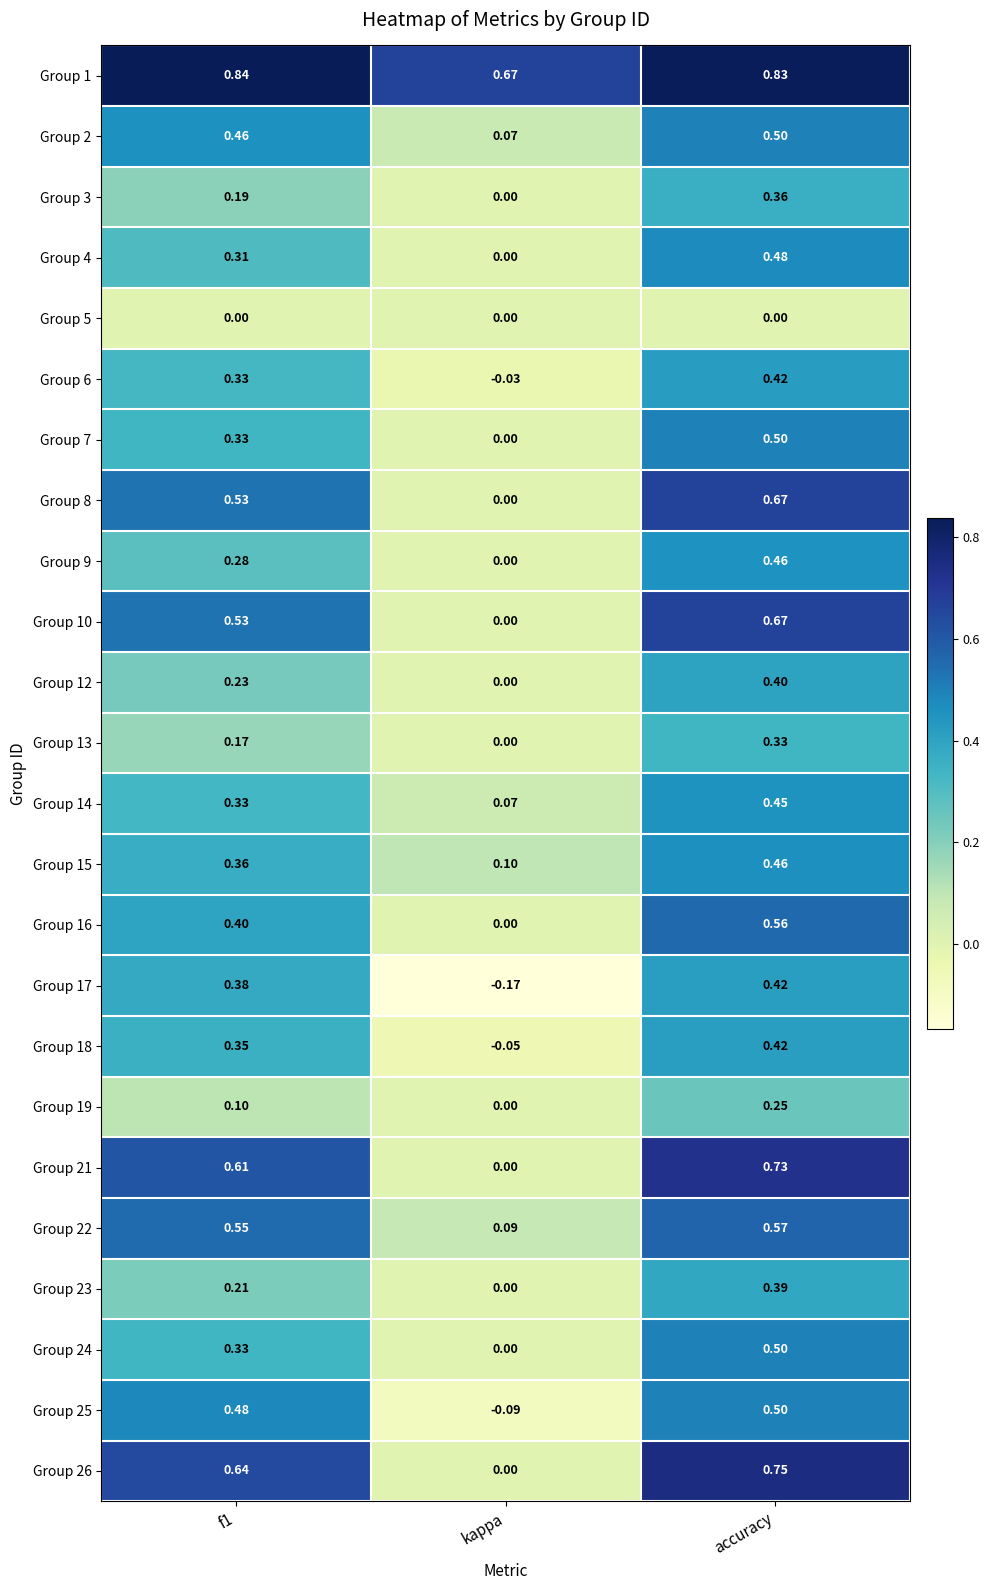

At which category is the sum across all series the highest?

accuracy